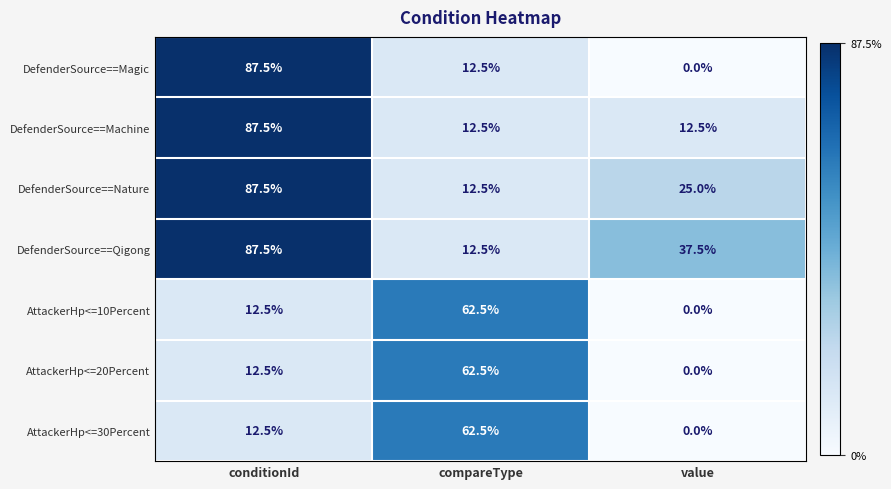

Is it true that DefenderSource==Machine equals 12.5 at value?

True